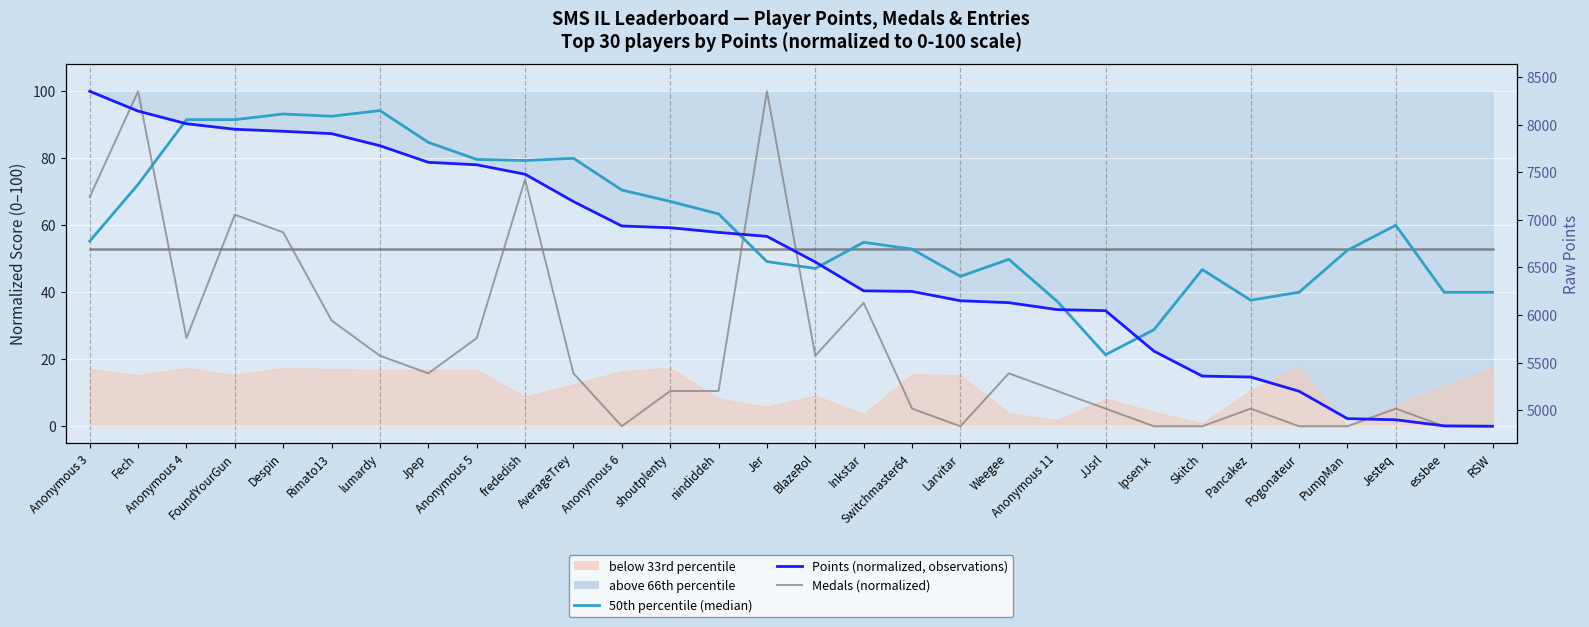

What position from the right is Jpep?

23